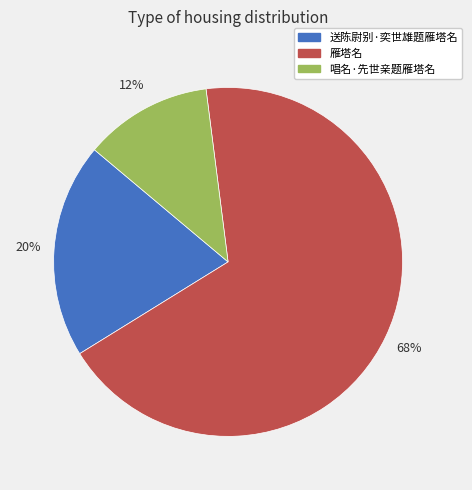

Is it true that 送陈尉别·奕世雄题雁塔名 is 20% of the pie?

True